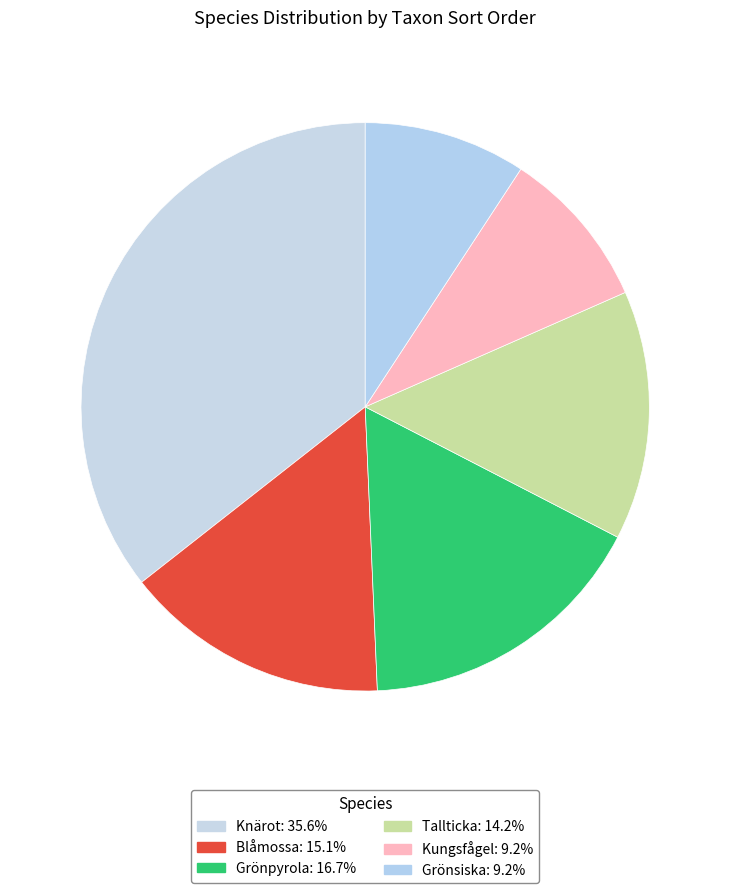

What is the ratio of the value at Knärot to the value at Tallticka?

2.5